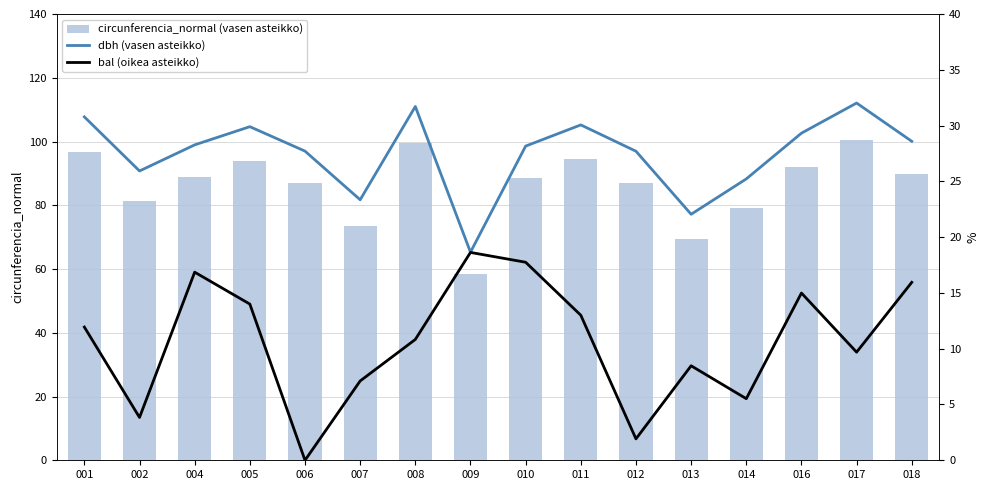

What is the greatest value displayed?

100.6